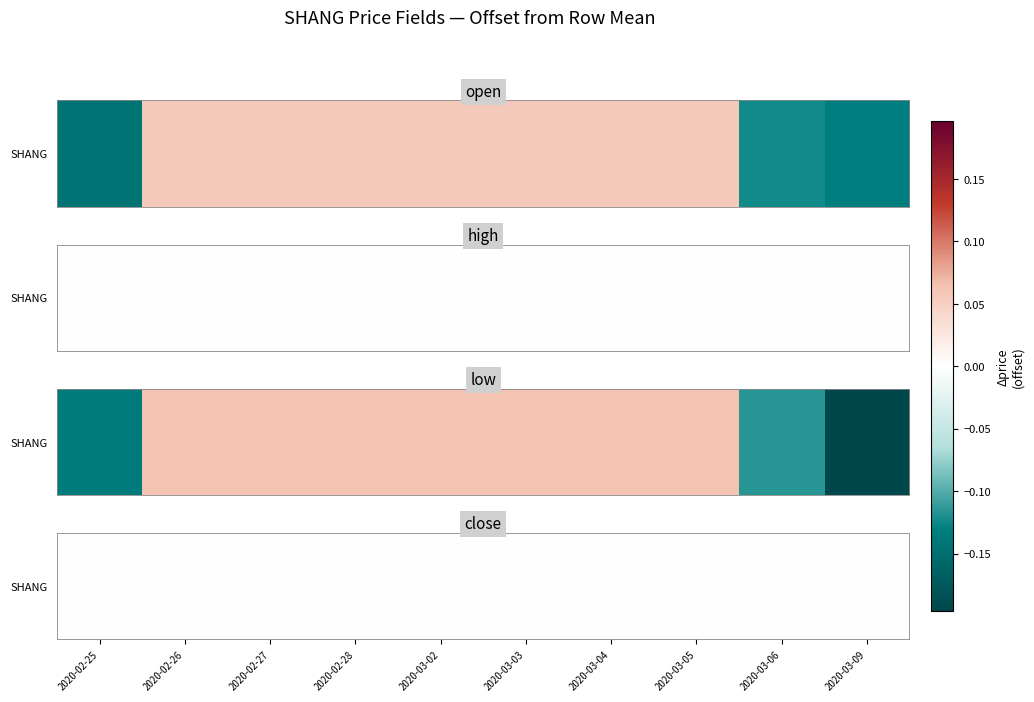

What is the difference between the open values at 2020-03-09 and 2020-03-02?

0.2